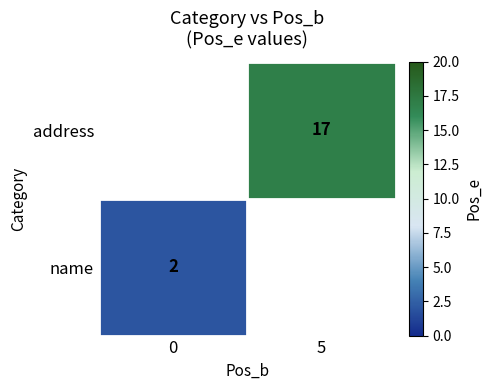

Is the value of name at 0 greater than the value of address at 5?

No